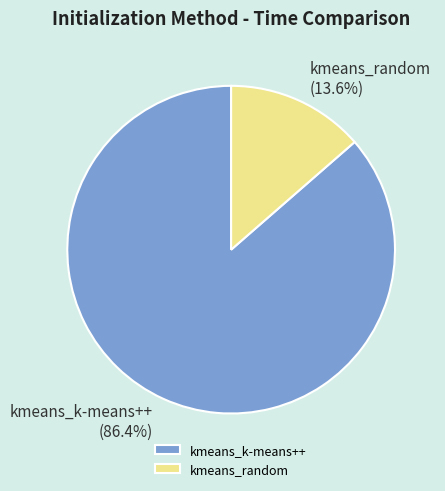

What is the smallest slice in the pie chart?

kmeans_random